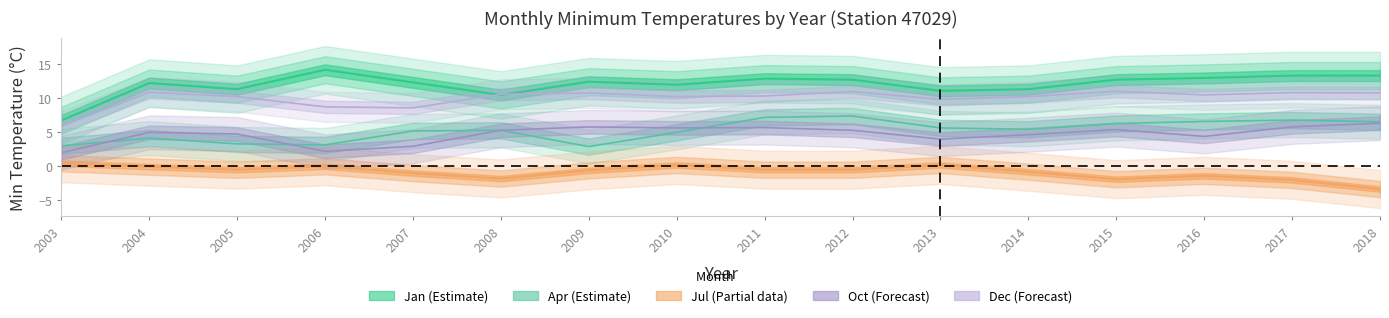

What is the difference between the Apr values at 13 and 2?

2.7